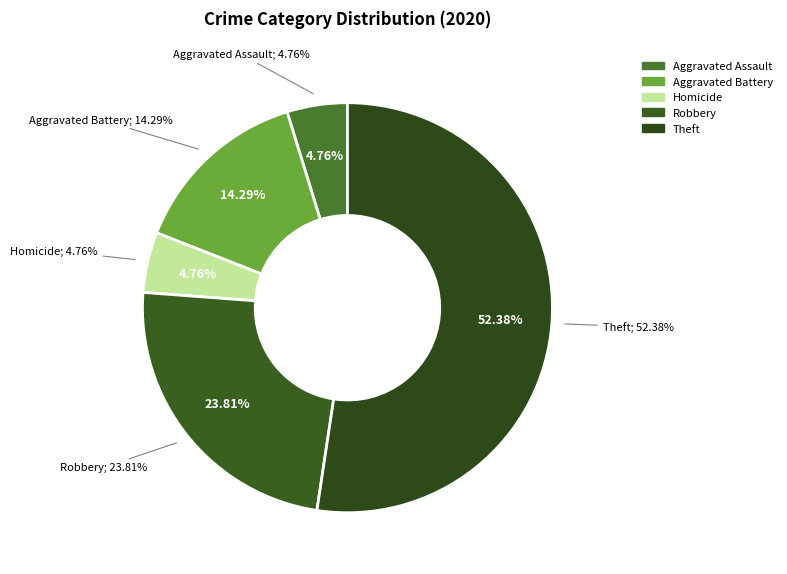

Count the number of slices in the pie.

7